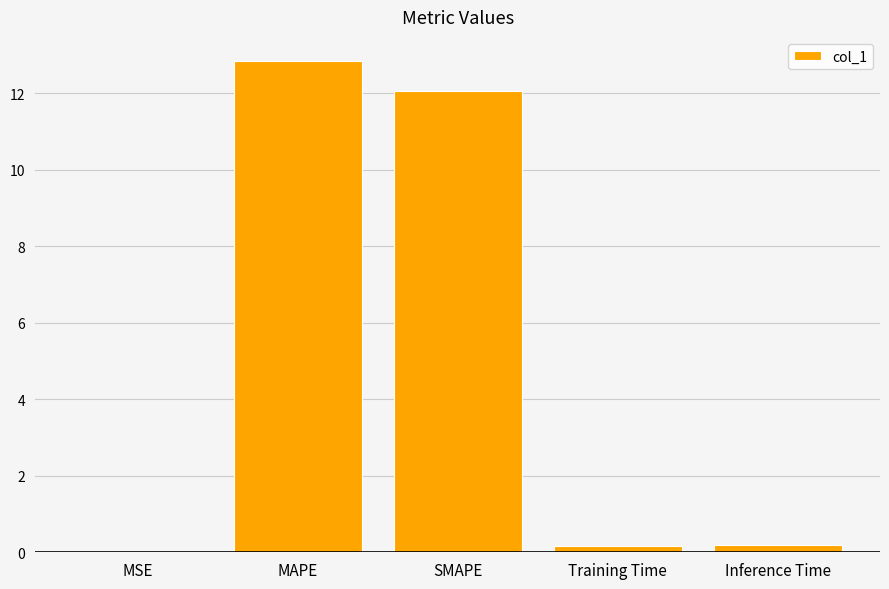

The value at MAPE is 21.0. True or false?

False